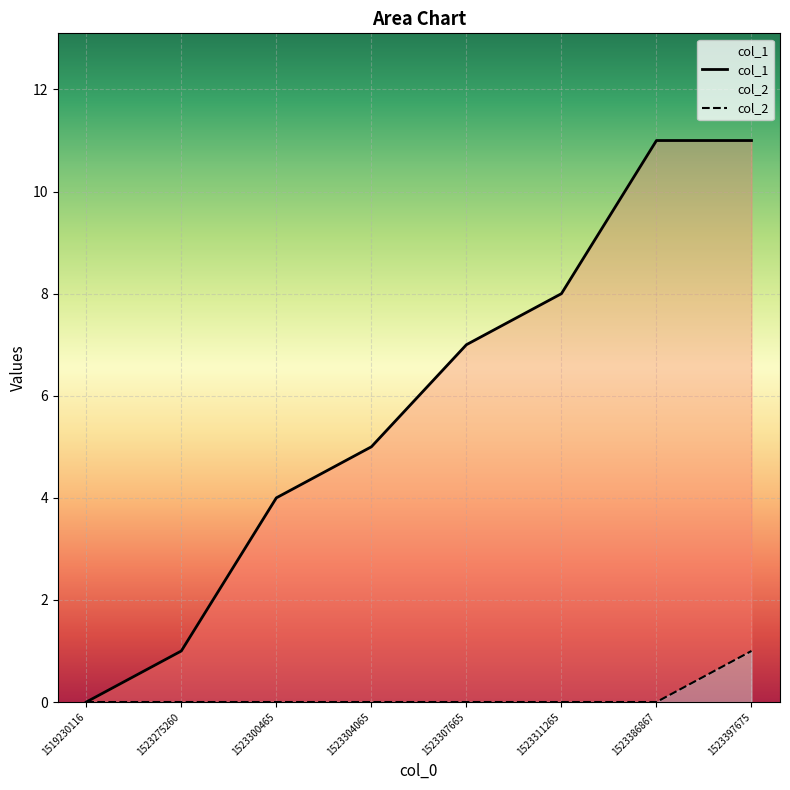

Rank the series at 1523397675 from lowest to highest value.

col_2, col_1